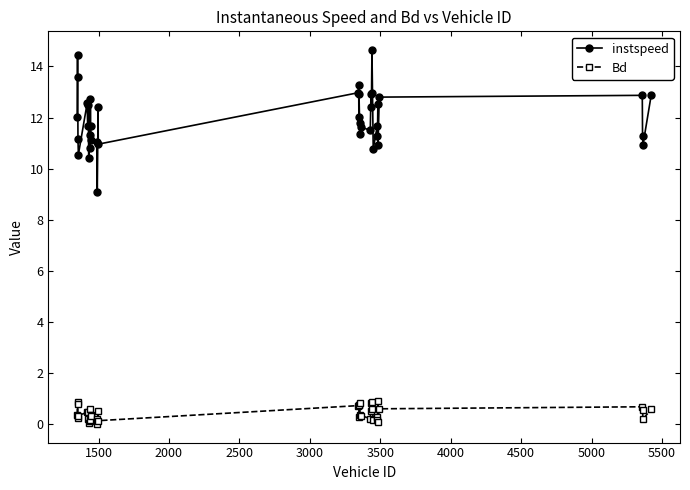

What is the average value of the instspeed series?

12.0